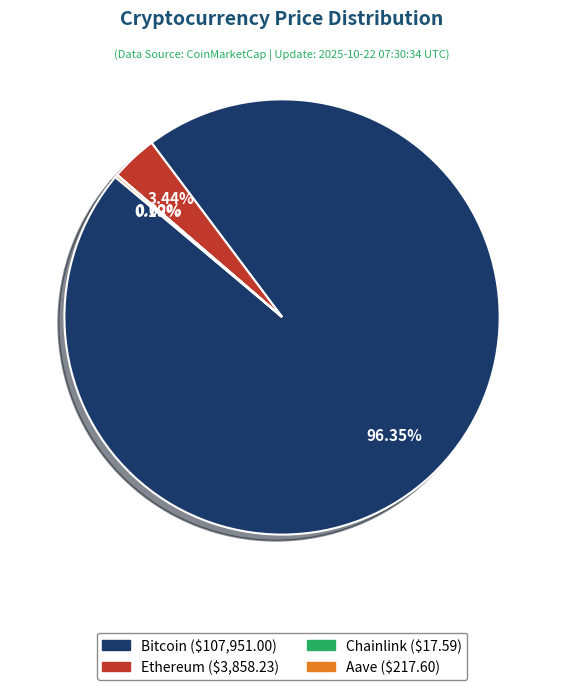

Do Ethereum and Bitcoin together represent more than half of the pie?

Yes